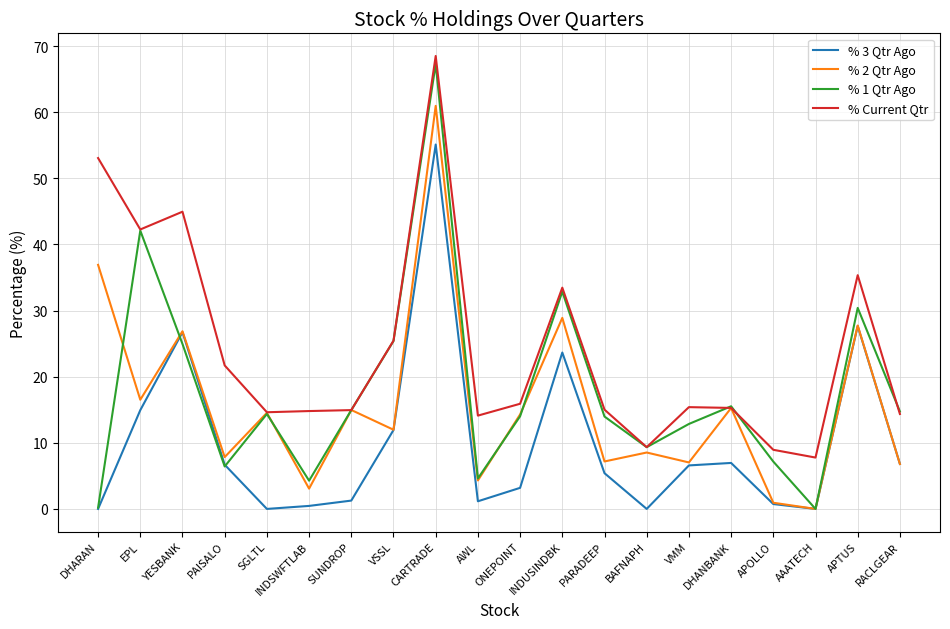

What are all the series names shown in the legend?

% 3 Qtr Ago, % 2 Qtr Ago, % 1 Qtr Ago, % Current Qtr